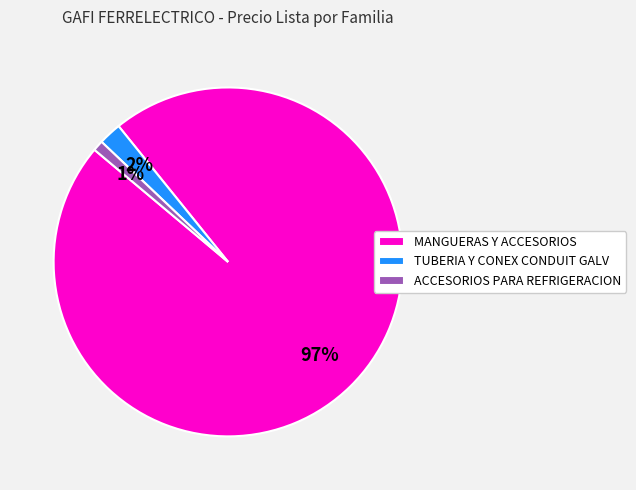

How many slices are in this pie chart?

3